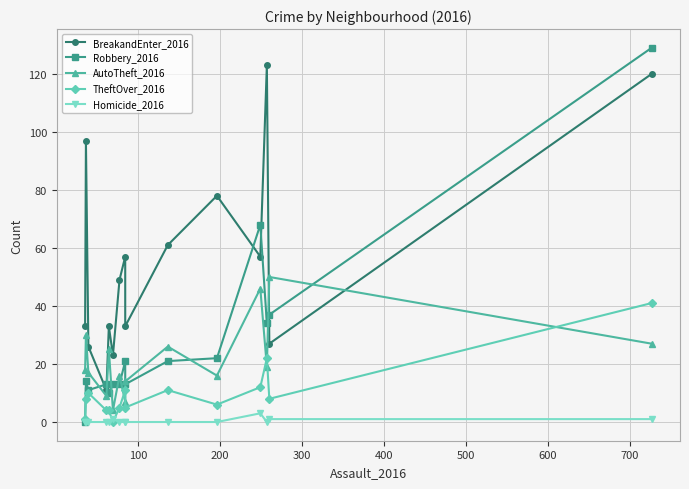

What are all the series names shown in the legend?

BreakandEnter_2016, Robbery_2016, AutoTheft_2016, TheftOver_2016, Homicide_2016